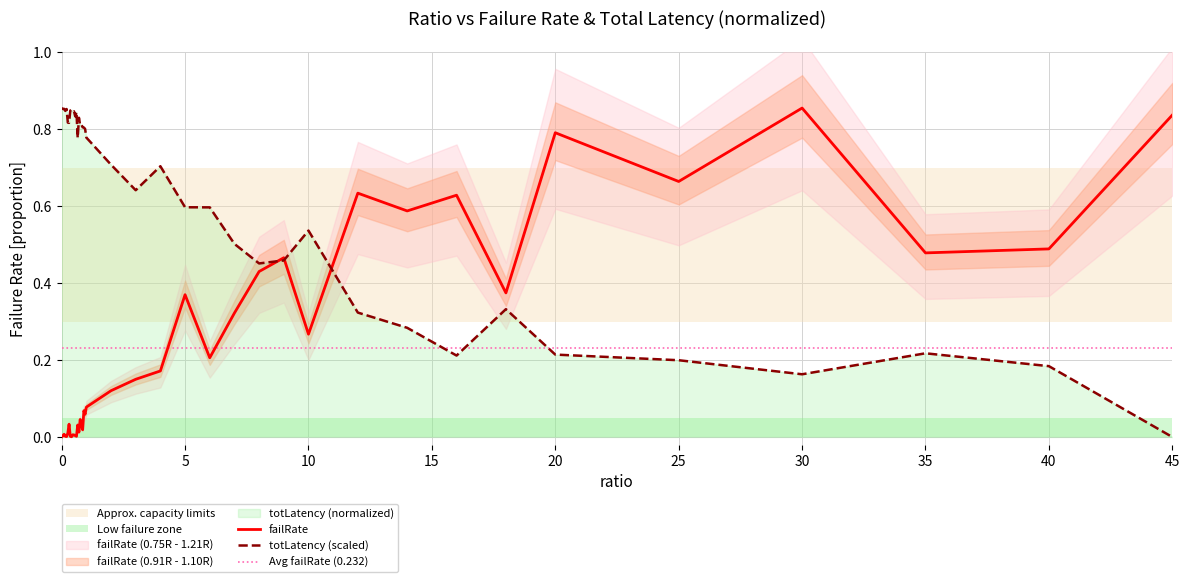

What is the label of the 5th point from the left?

0.2